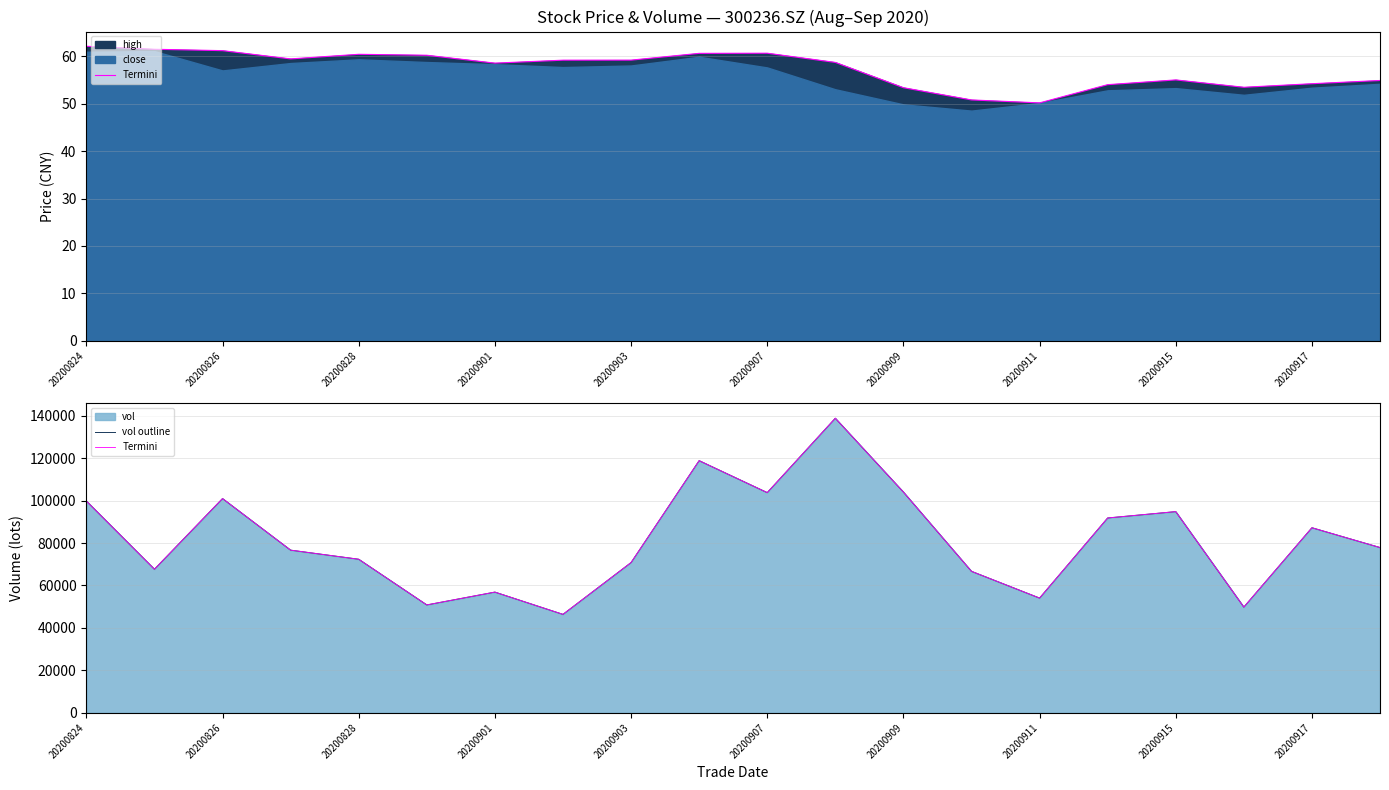

What is the difference between the second highest and minimum values in the vol outline series?

72434.8